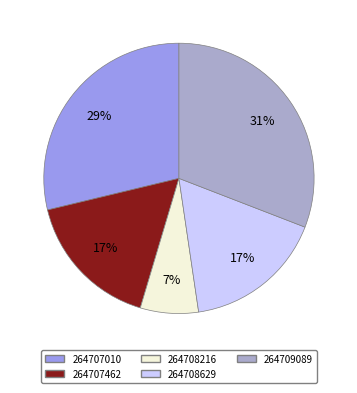

Approximately how many times larger is the value at 264707462 compared to 264707010?

0.6